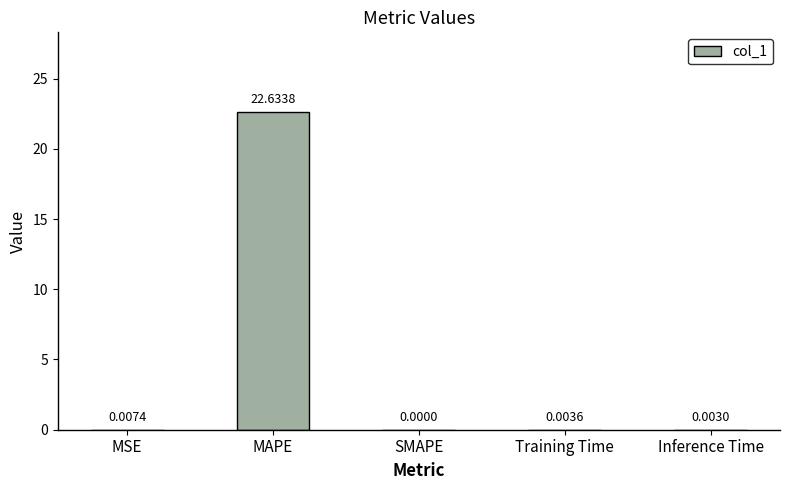

What is the sum of the values at Inference Time and MAPE?

22.6